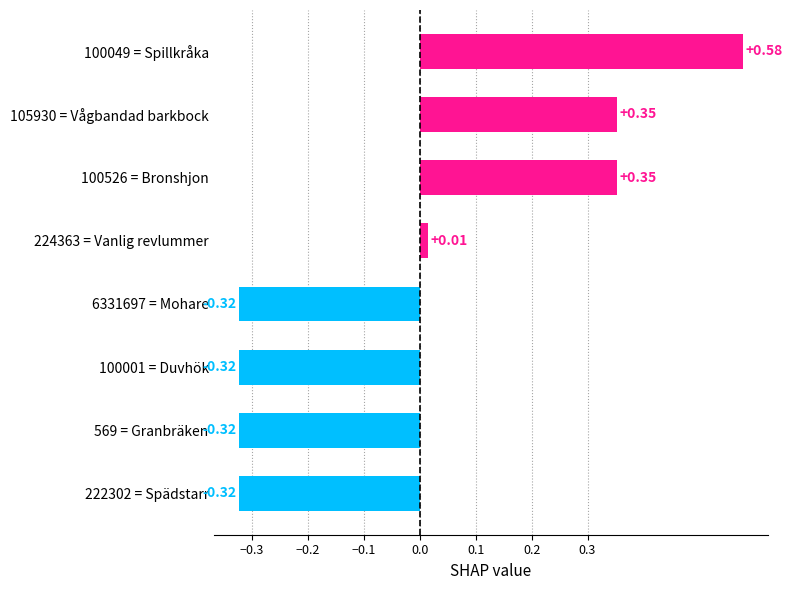

What is the difference between the values at 569 = Granbräken and 100049 = Spillkråka?

0.9